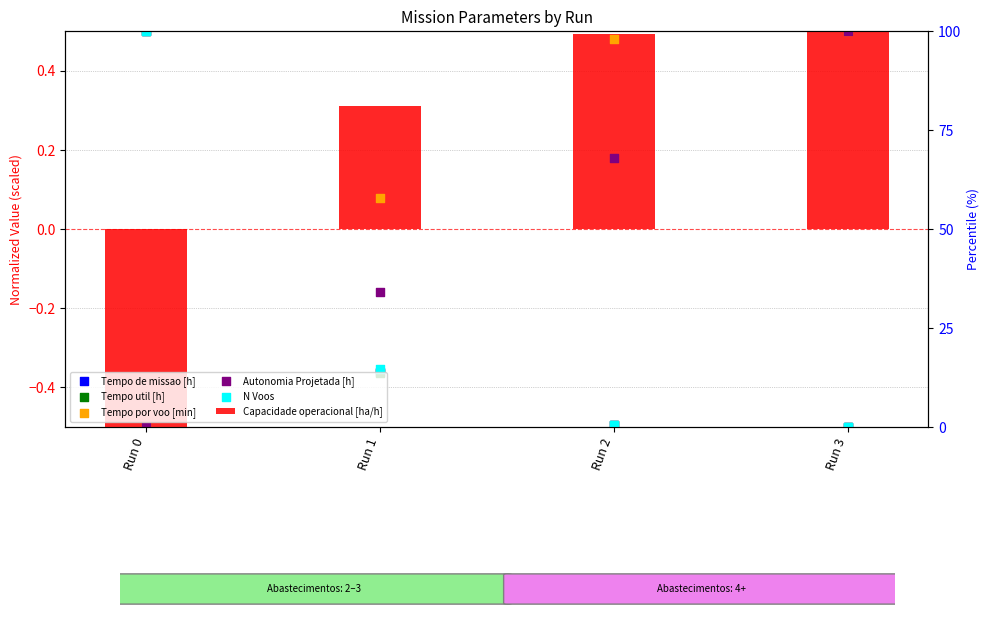

Which series contains the lowest Y value?

Capacidade operacional [ha/h]